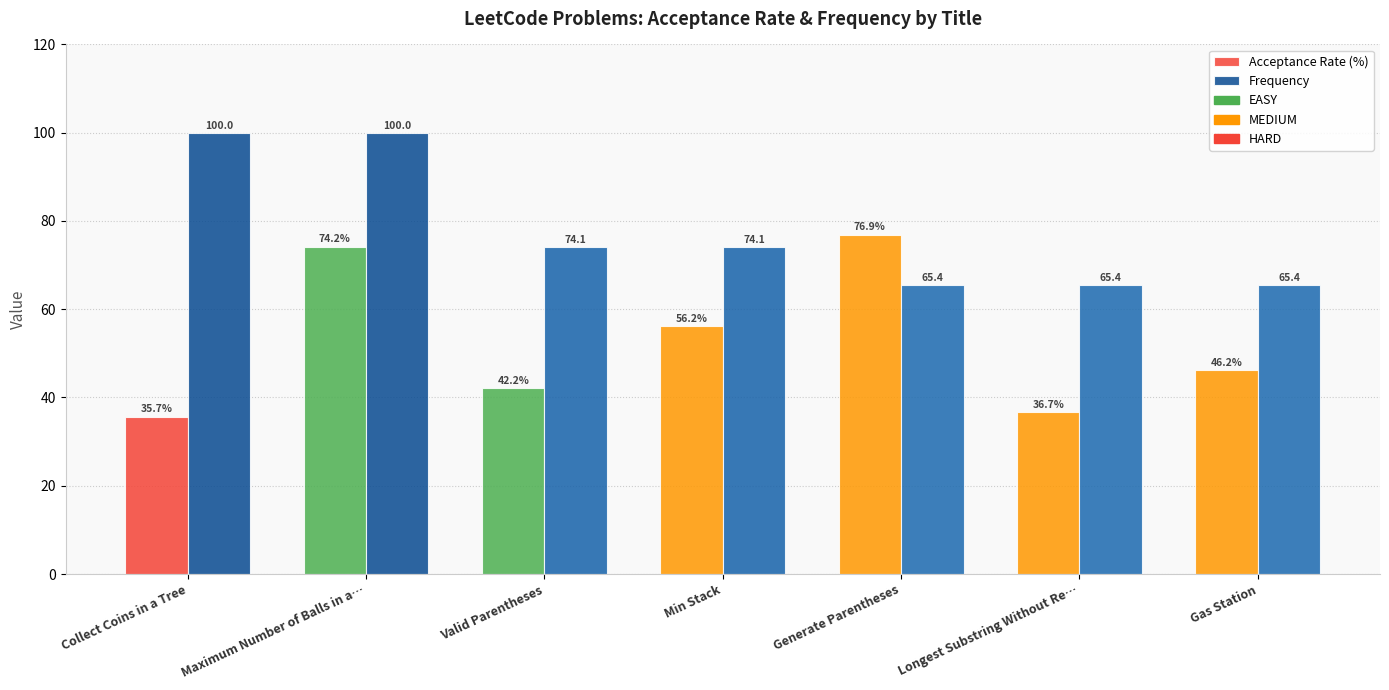

Reading left to right, transcribe all the data shown in this chart.

Acceptance Rate (%): 35.7	74.2	42.2	56.2	76.9	36.7	46.2
Frequency: 100.0	100.0	74.1	74.1	65.4	65.4	65.4